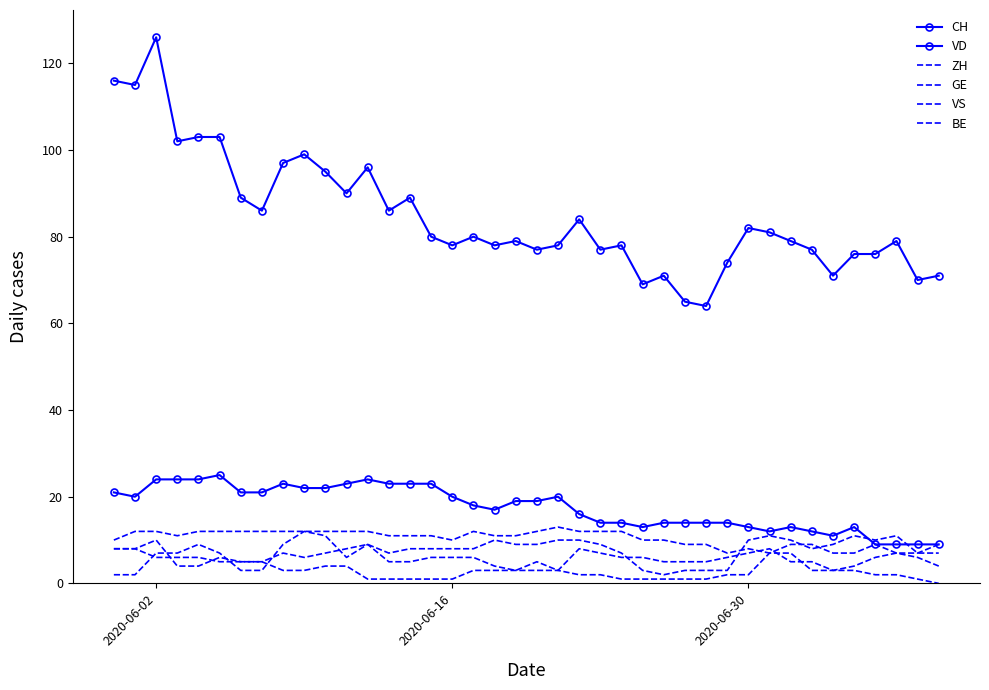

Reading left to right, extract all data points from this chart.

CH: 116	115	126	102	103	103	89	86	97	99	95	90	96	86	89	80	78	80	78	79	77	78	84	77	78	69	71	65	64	74	82	81	79	77	71	76	76	79	70	71
VD: 21	20	24	24	24	25	21	21	23	22	22	23	24	23	23	23	20	18	17	19	19	20	16	14	14	13	14	14	14	14	13	12	13	12	11	13	9	9	9	9
ZH: 8	8	10	4	4	6	5	5	7	6	7	8	9	7	8	8	8	8	10	9	9	10	10	9	7	3	2	3	3	3	10	11	10	8	9	11	10	11	7	7
GE: 2	2	7	7	9	7	3	3	9	12	11	6	9	5	5	6	6	6	4	3	5	3	8	7	6	6	5	5	5	6	7	8	5	5	3	4	6	7	6	4
VS: 10	12	12	11	12	12	12	12	12	12	12	12	12	11	11	11	10	12	11	11	12	13	12	12	12	10	10	9	9	7	8	7	9	9	7	7	9	7	7	9
BE: 8	8	6	6	6	5	5	5	3	3	4	4	1	1	1	1	1	3	3	3	3	3	2	2	1	1	1	1	1	2	2	7	7	3	3	3	2	2	1	0